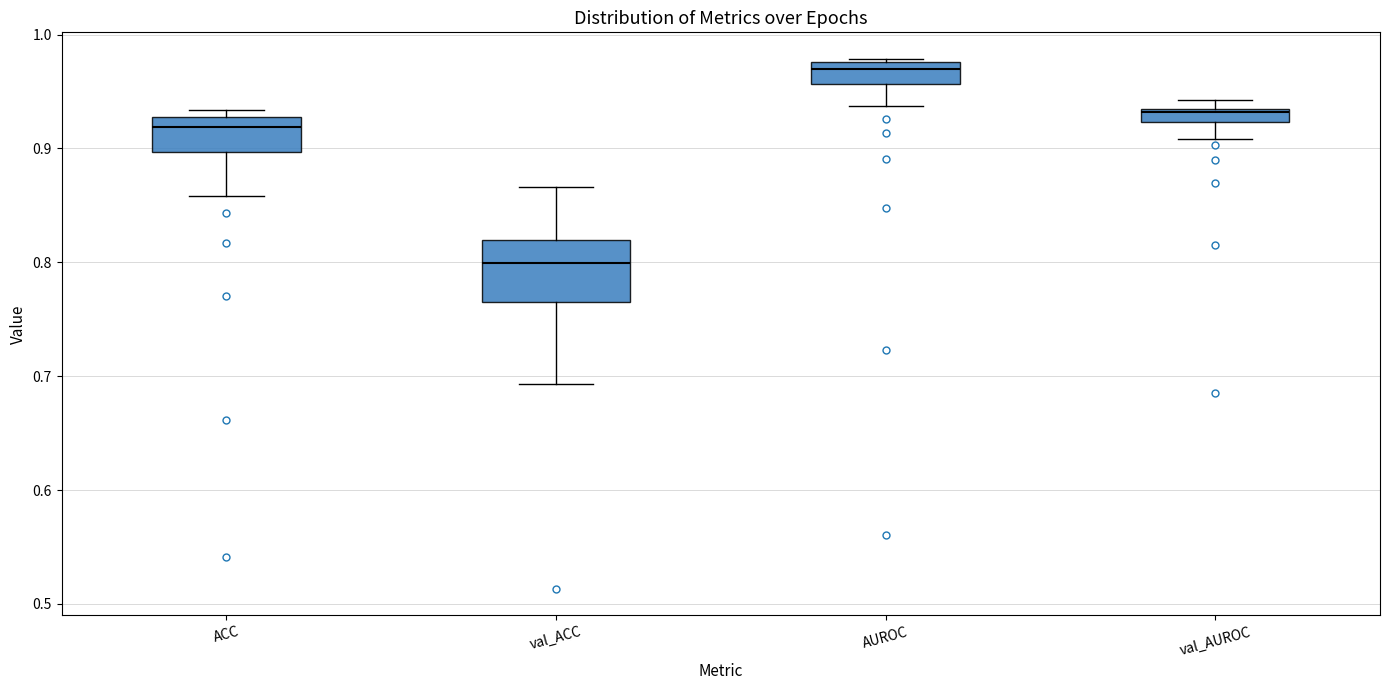

Where is the upper edge of the box for ACC on the y-axis? The values are not printed on the chart, so give them approximately, as read against the axis.

0.93